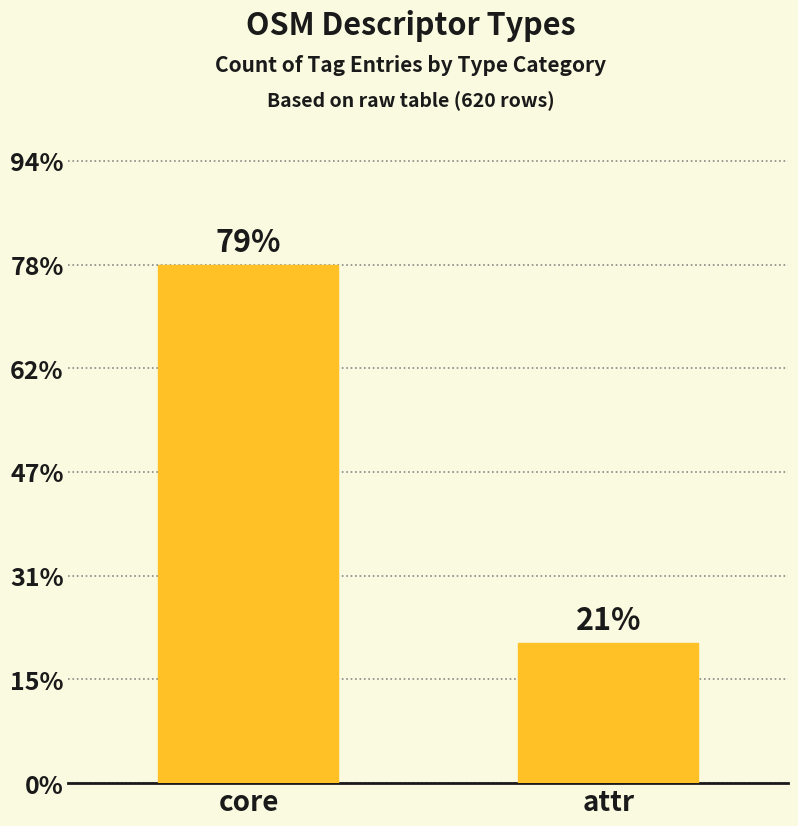

Reading left to right, what are all the values shown in this chart?

core=488	attr=132